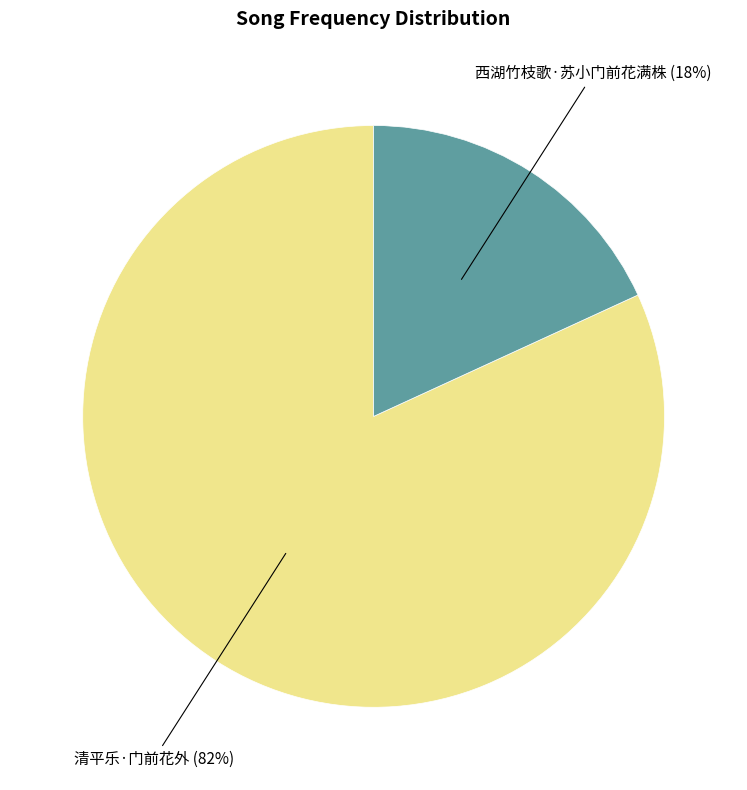

True or false: 西湖竹枝歌·苏小门前花满株 accounts for 4% of the total.

False